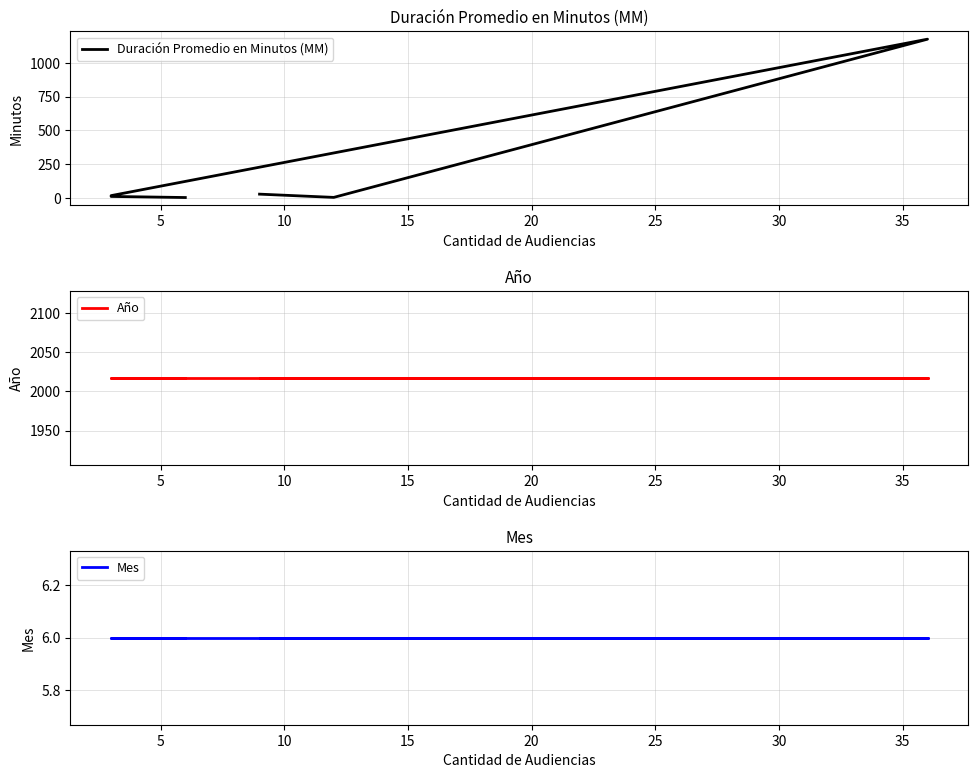

List the series in order of their peak value, highest first.

Año, Duración Promedio en Minutos (MM), Mes